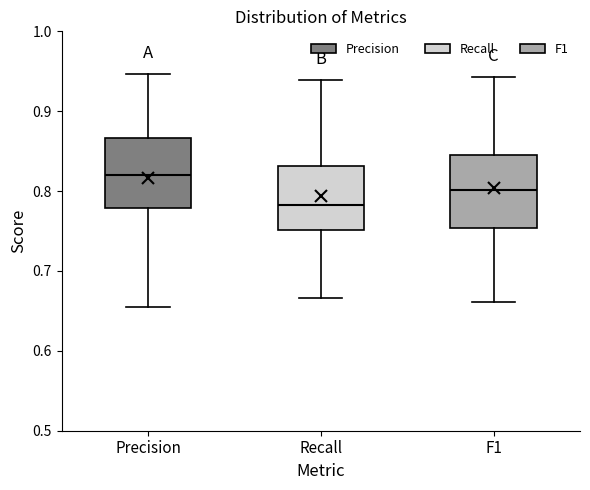

Which box's median line is the highest?

Precision